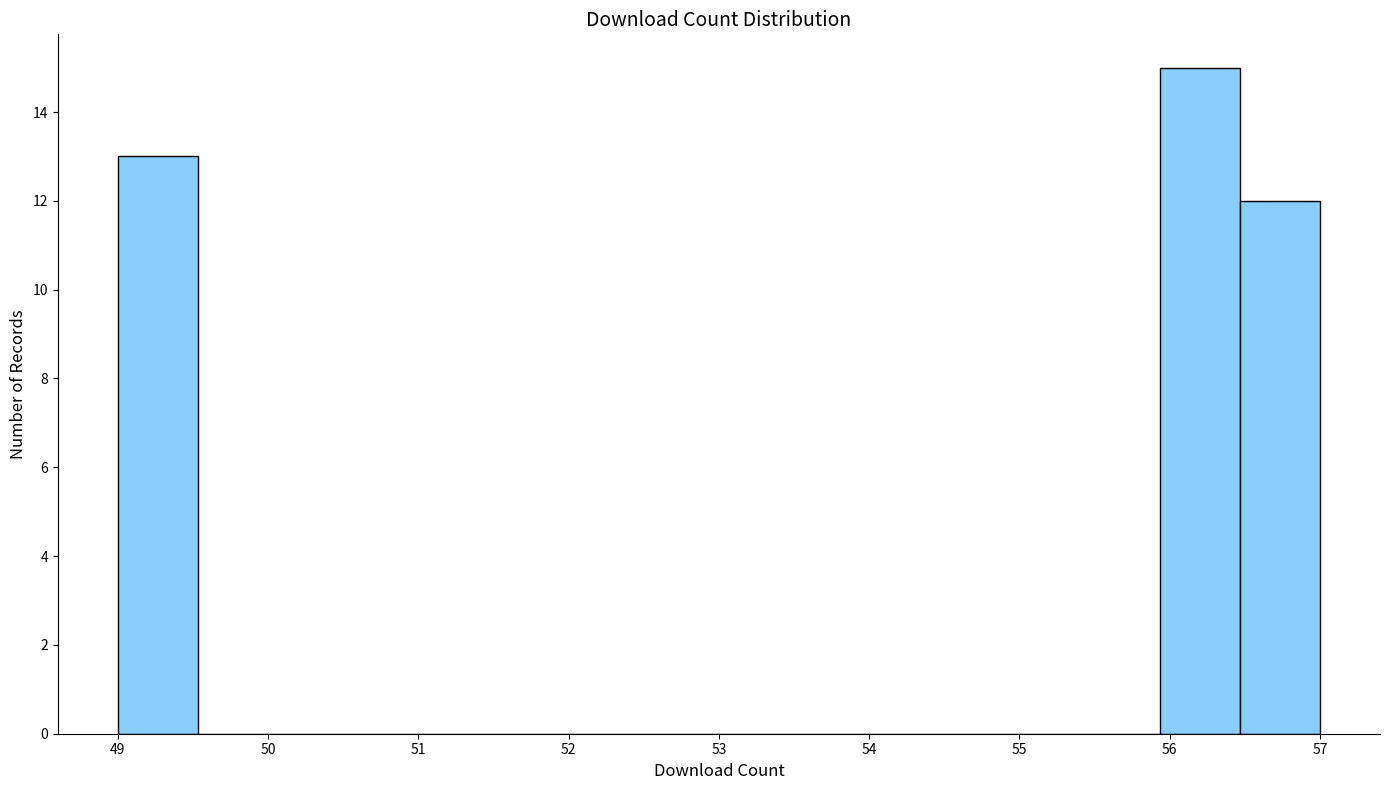

Reading left to right, transcribe this chart: for each bar, give the range it covers on the x-axis and its height. Neither the bar edges nor the heights are printed on the chart, so give them approximately, as read against the axes.

49.0 to 49.5: 13
49.5 to 50.1: 0
50.1 to 50.6: 0
50.6 to 51.1: 0
51.1 to 51.7: 0
51.7 to 52.2: 0
52.2 to 52.7: 0
52.7 to 53.3: 0
53.3 to 53.8: 0
53.8 to 54.3: 0
54.3 to 54.9: 0
54.9 to 55.4: 0
55.4 to 55.9: 0
55.9 to 56.5: 15
56.5 to 57.0: 12